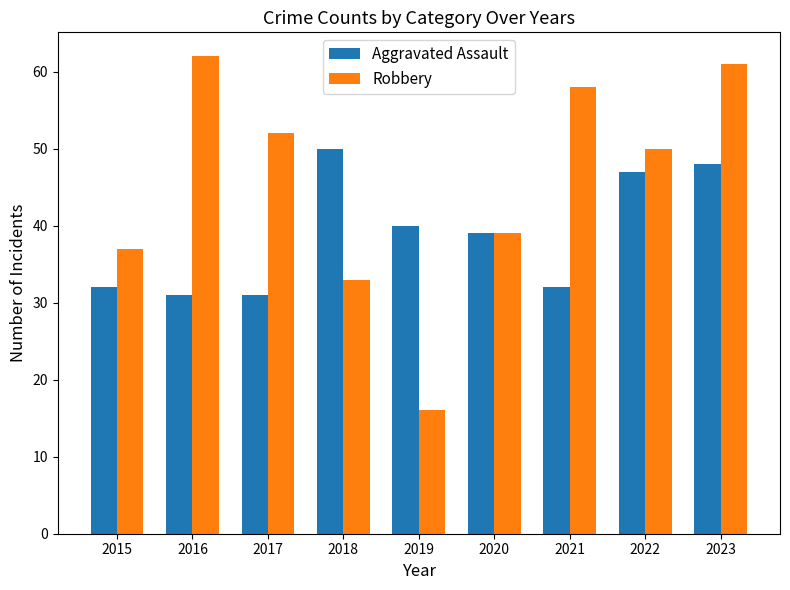

The Aggravated Assault series shows 16 at 2017. True or false?

False